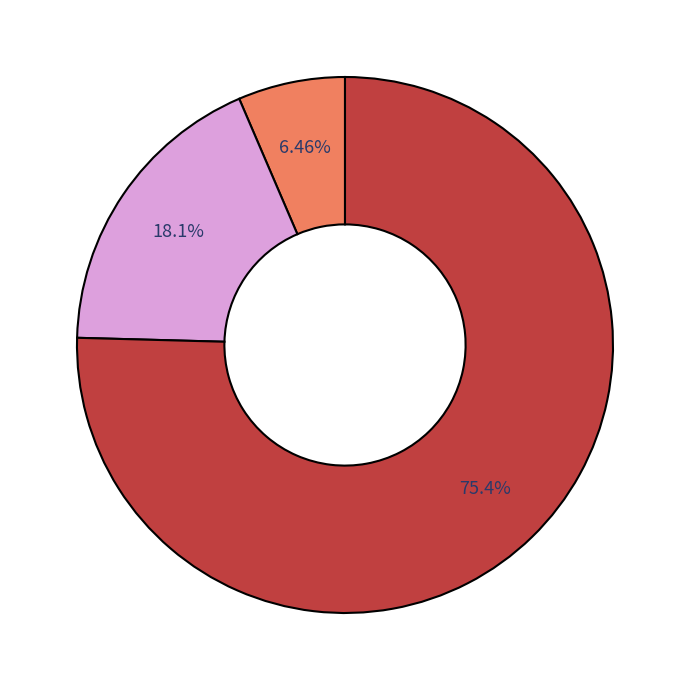

Is there a majority slice in this chart?

Yes